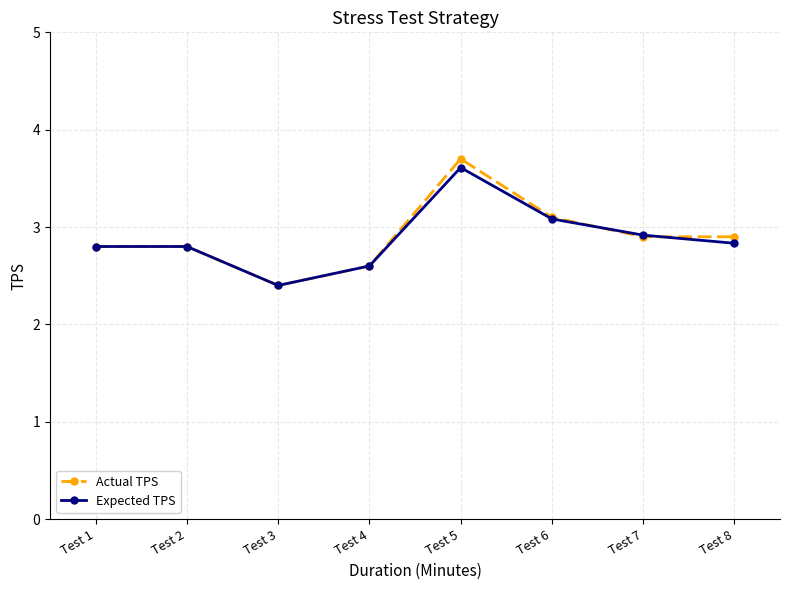

What is the sum of all Actual TPS values?

23.2